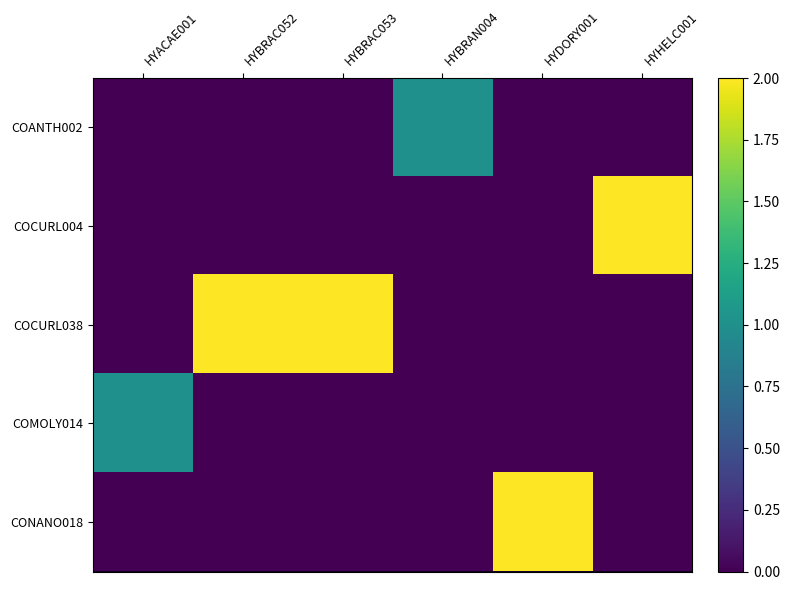

At which category does the chart reach its peak across all series?

HYHELC001